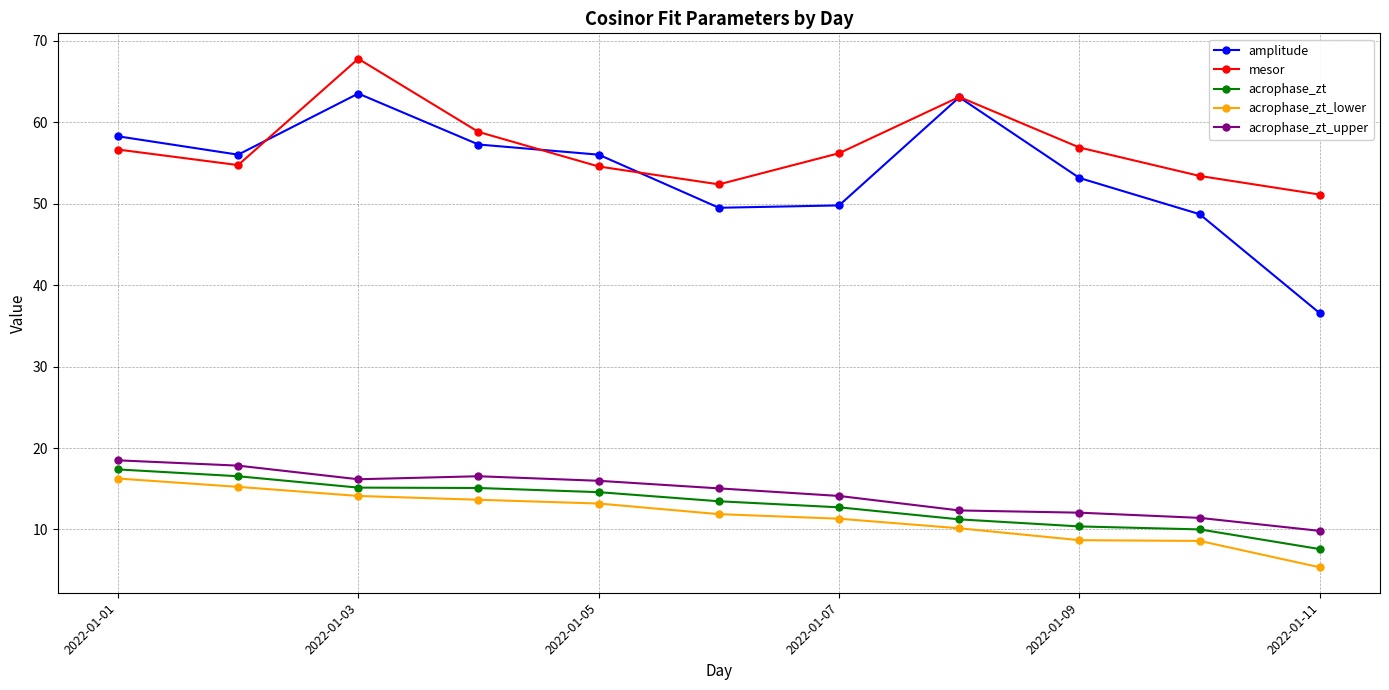

How many data points in acrophase_zt_upper are above 15?

6